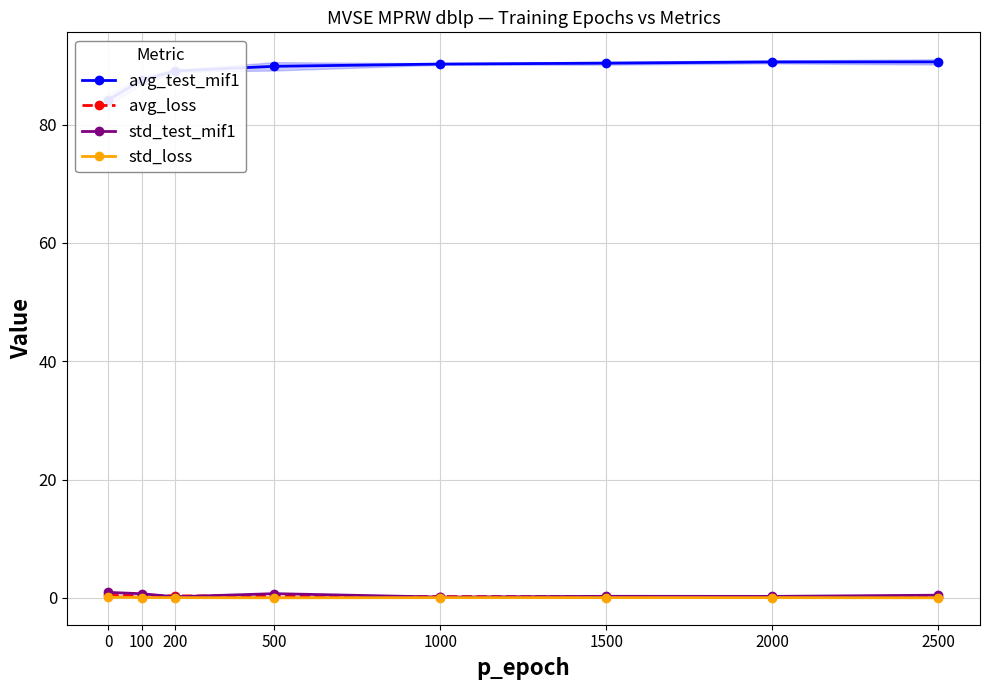

Between which two adjacent categories do avg_loss and std_test_mif1 first intersect?

100 and 200